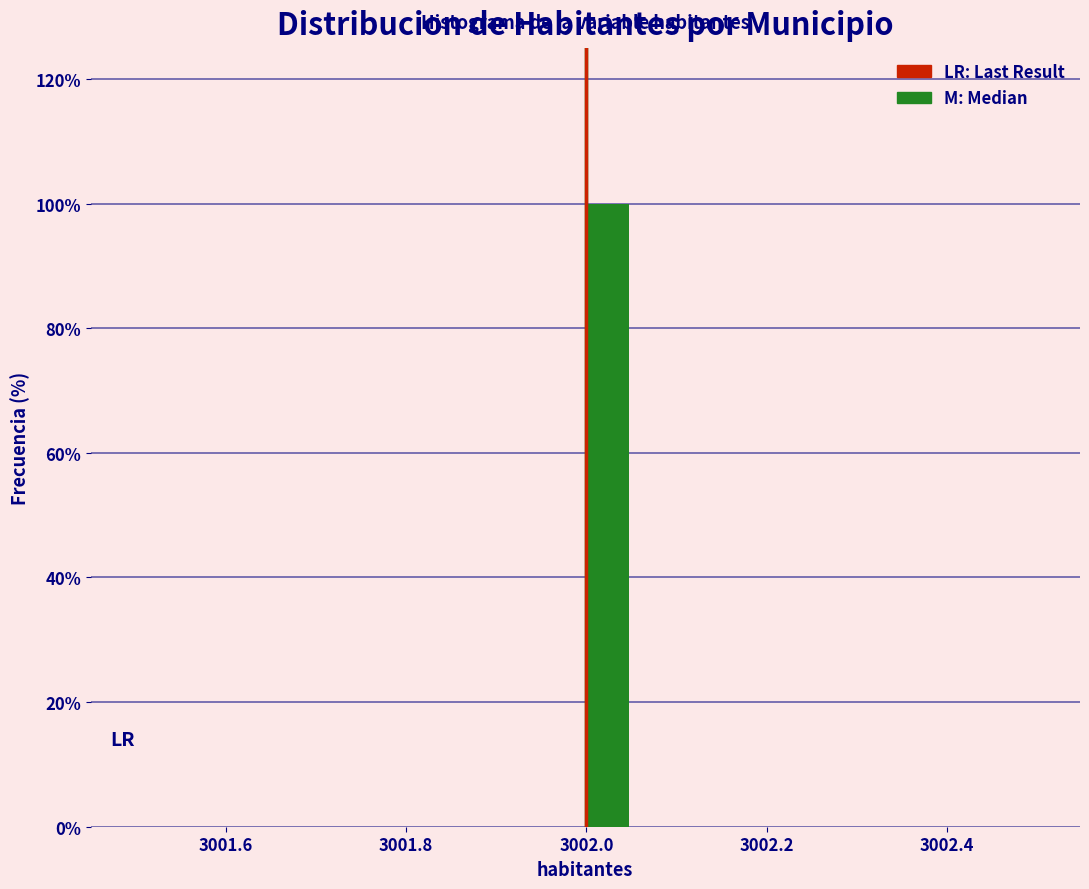

Read against the x-axis, roughly where is the centre of the tallest bar?

3002.02